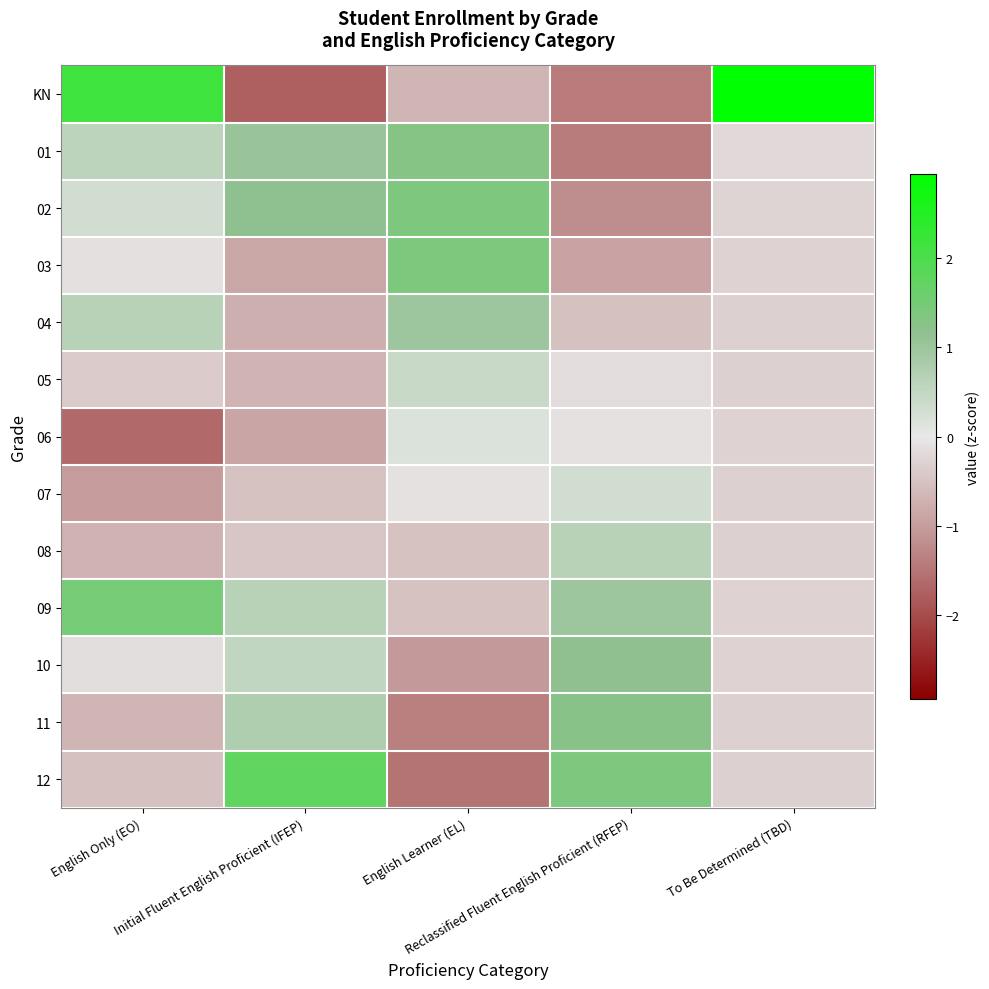

At English Only (EO), list the series in order from largest to smallest.

KN, 09, 04, 01, 02, 03, 10, 05, 12, 11, 08, 07, 06